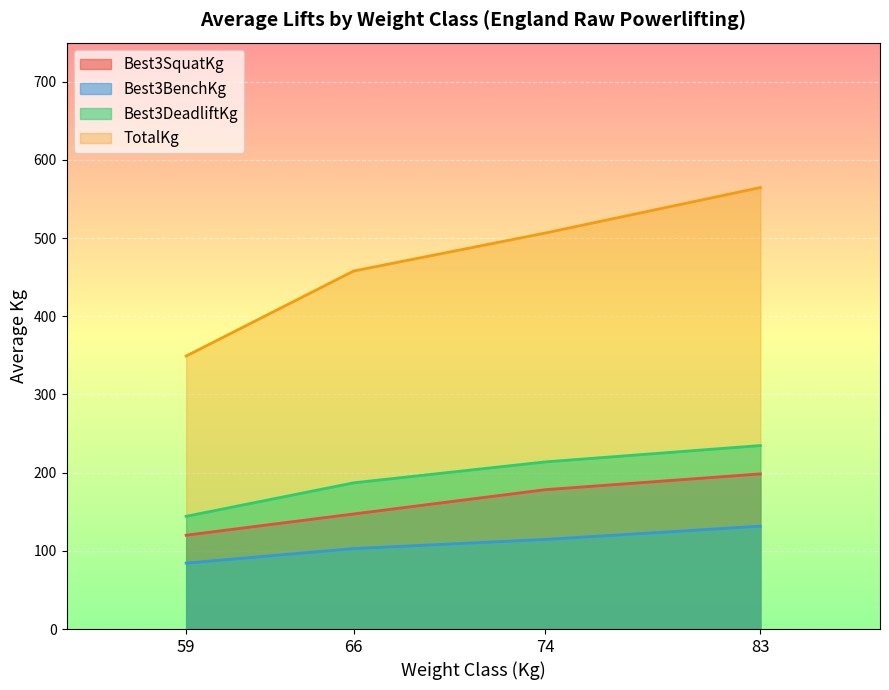

The TotalKg series shows 565.0 at 83. True or false?

True